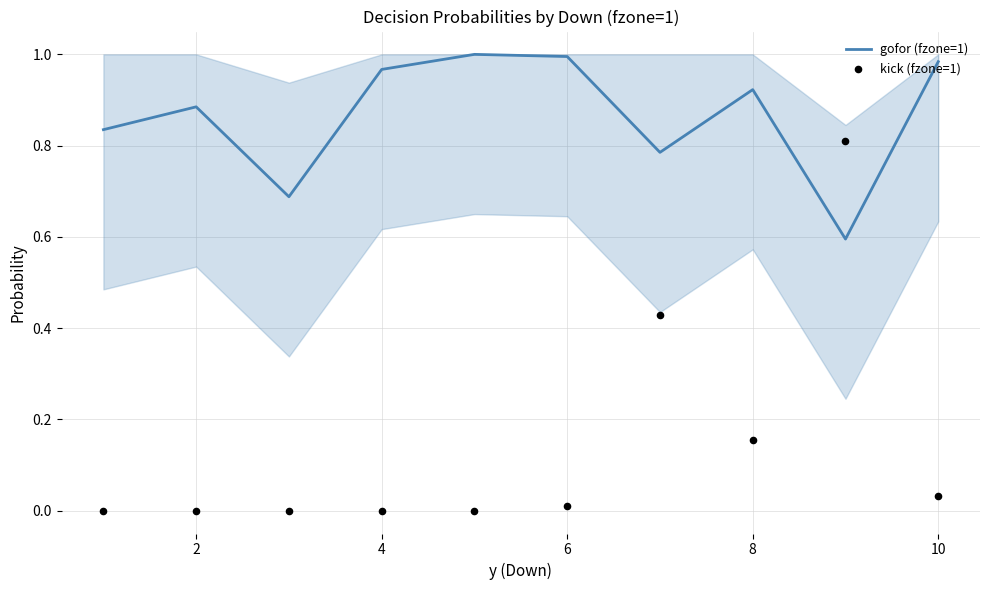

Which series has the widest spread of Y values?

kick (fzone=1)